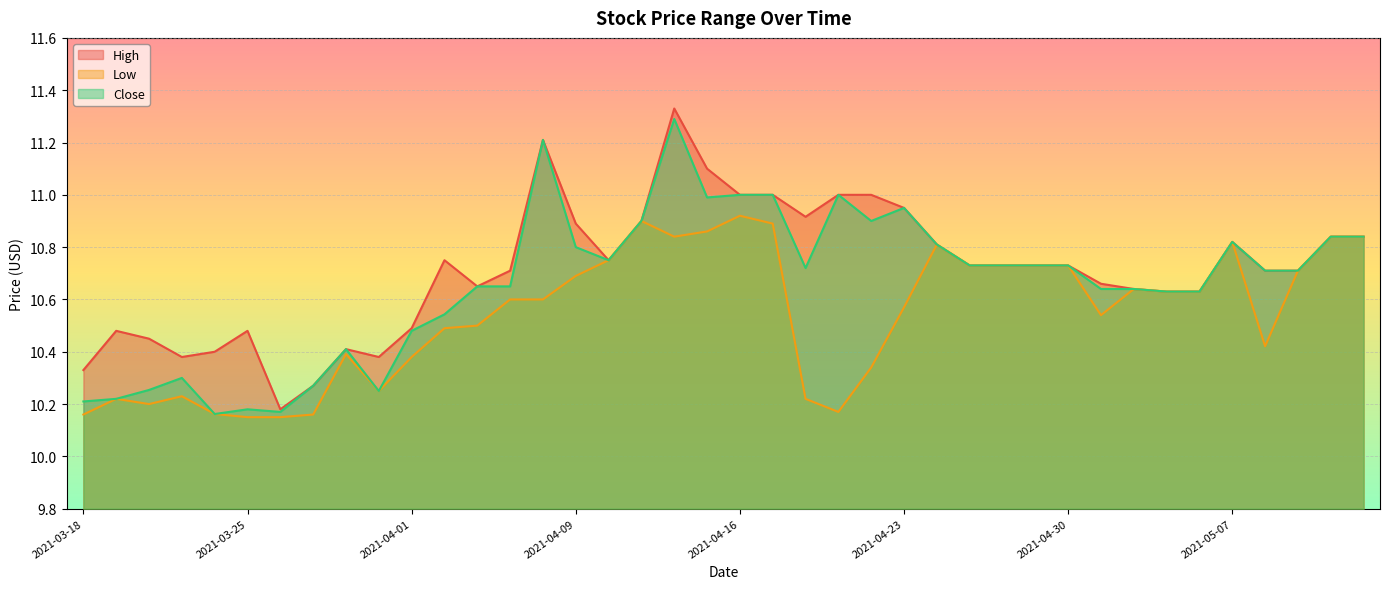

Is it true that Close equals 10.8 at 2021-05-07?

True